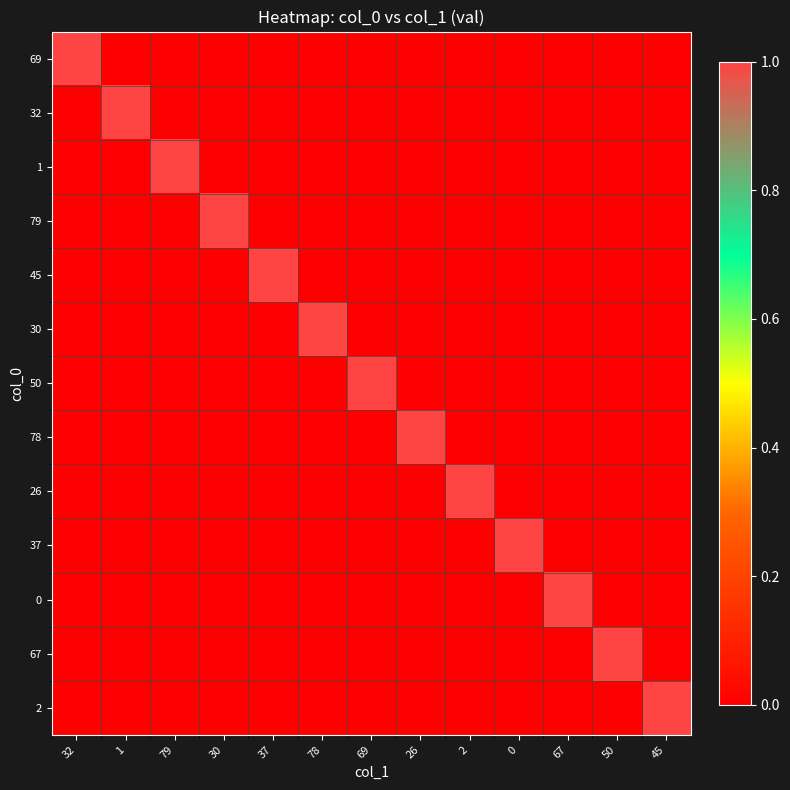

What is the difference between the highest and lowest values at 78?

1